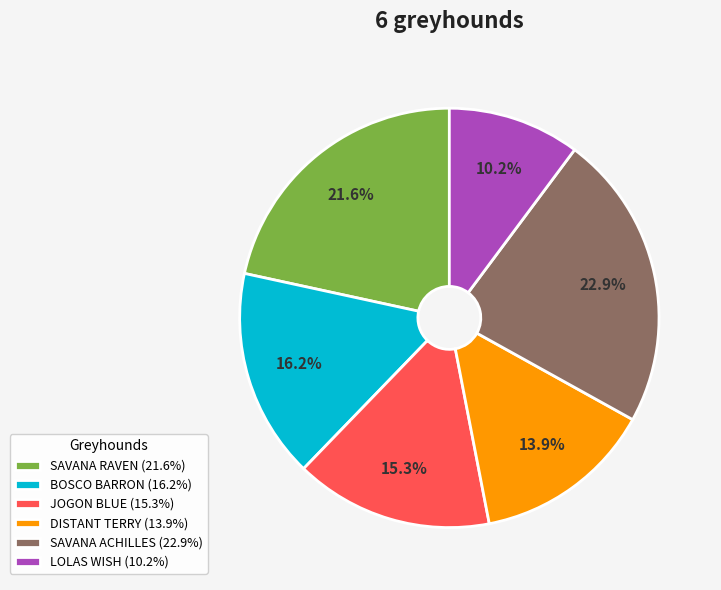

What percentage is the DISTANT TERRY slice, to the nearest percent?

14%